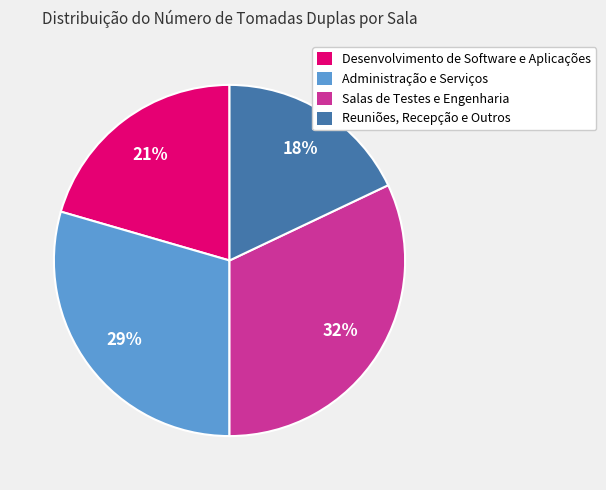

True or false: Reuniões, Recepção e Outros accounts for 10% of the total.

False